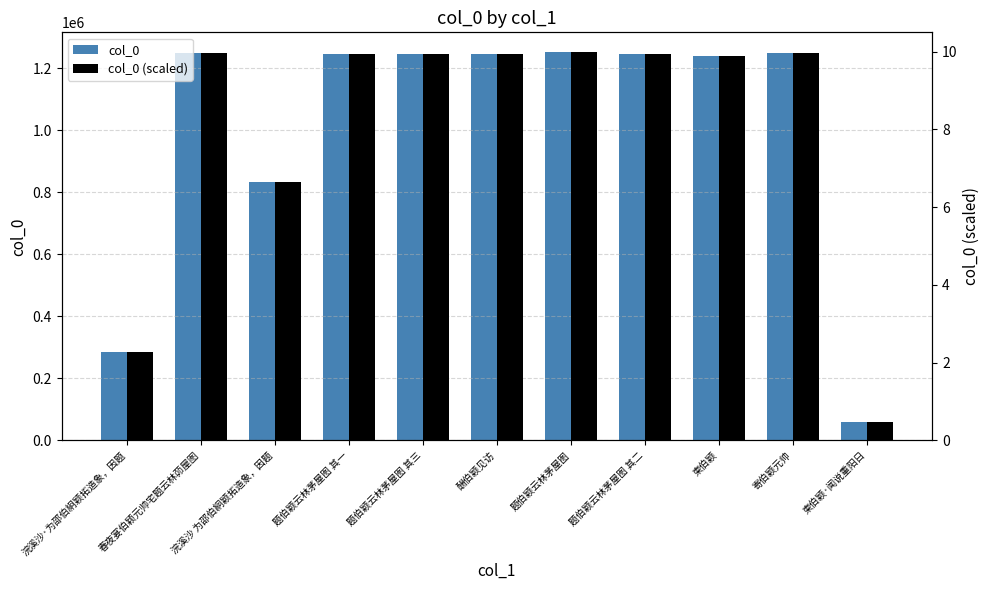

What is the difference between the highest and lowest values at 题伯颖云林茅屋图 其一?

1247256.0